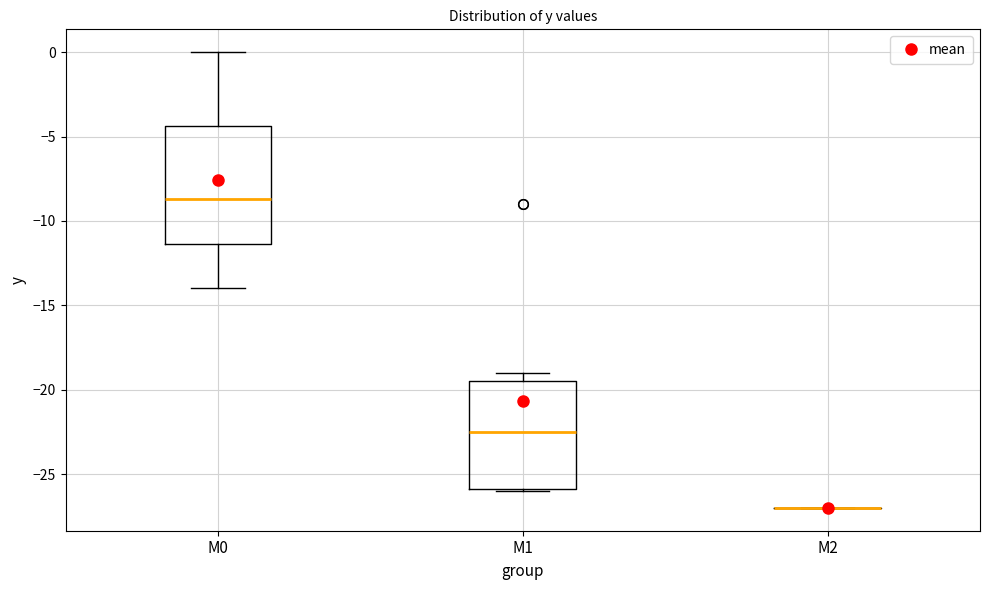

Reading left to right, read every box against the y-axis: the position of its median line, the range the box covers, and the ends of its whiskers. The values are not printed on the chart, so give them approximately, as read against the axis.

M0: median -8.5, box -11.5 to -4.5, whiskers -14.0 to 0.0
M1: median -22.5, box -26.0 to -19.5, whiskers -26.0 to -19.0
M2: box collapsed to a line at -27.0, whiskers -27.0 to -27.0